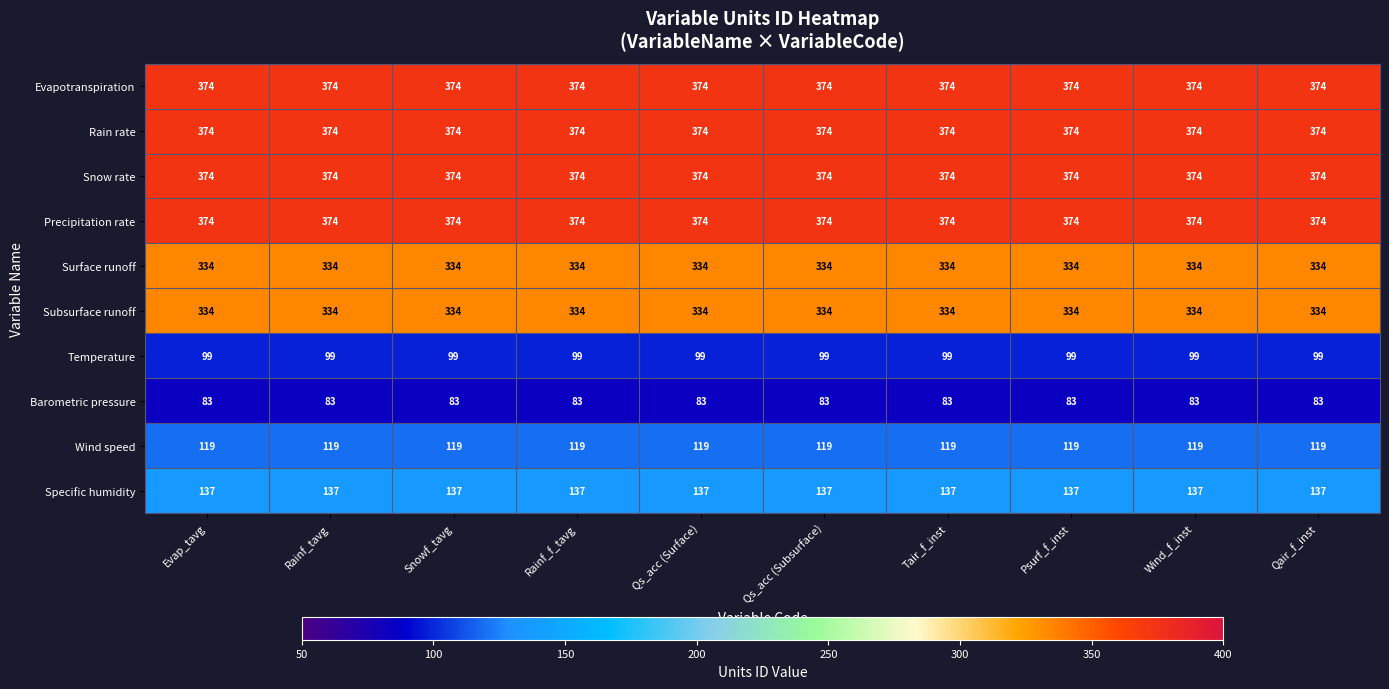

What is the greatest value displayed?

374